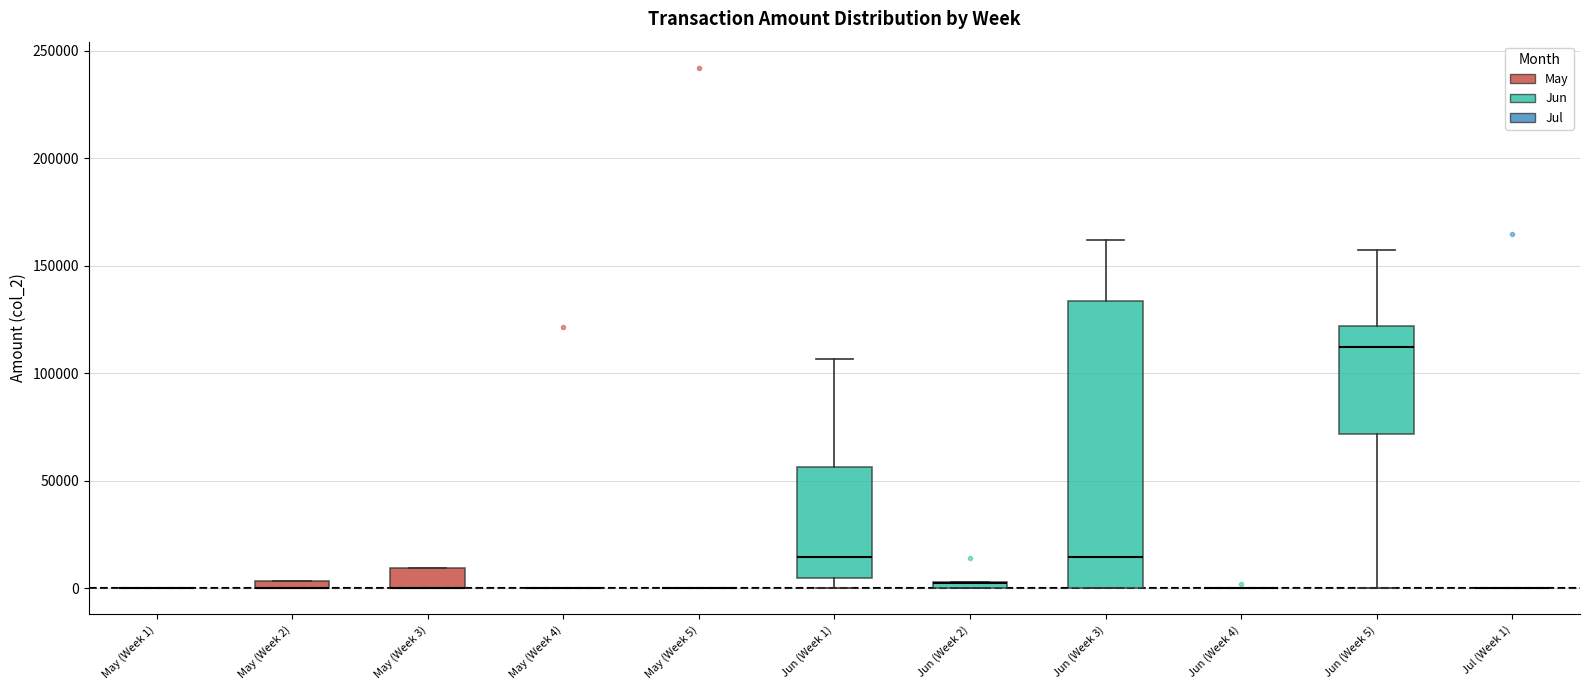

Comparing the boxes themselves (not the whiskers), which one is the tallest?

Jun (Week 3)